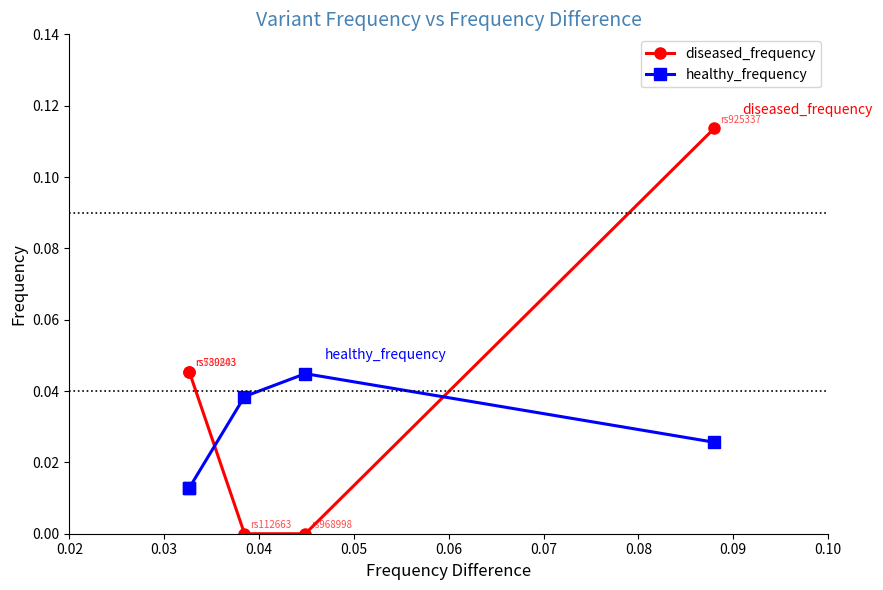

The diseased_frequency series shows -0.1 at 0.03. True or false?

False